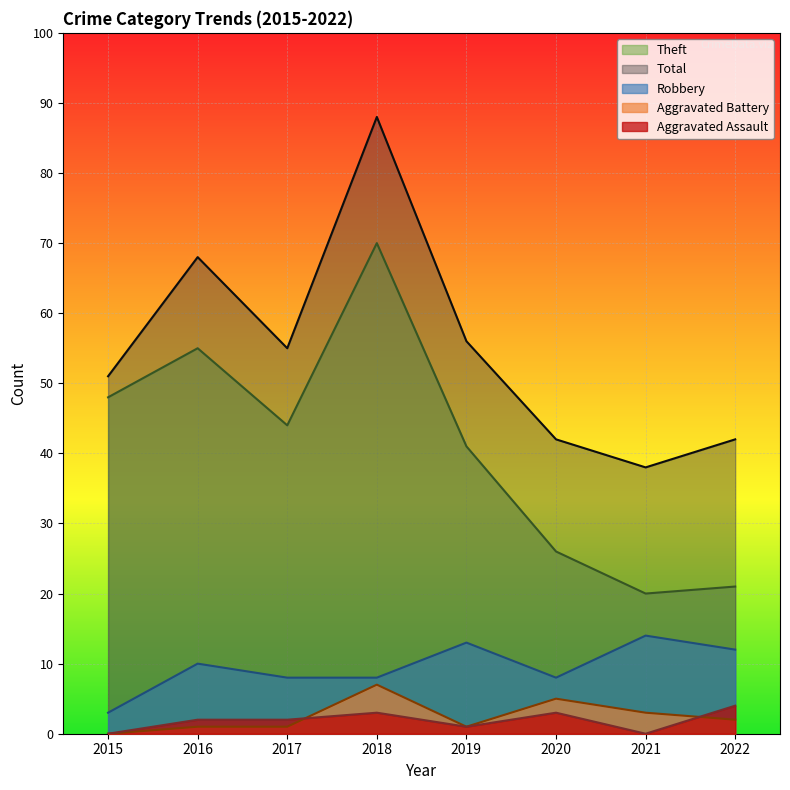

How many lines are shown in the chart?

5